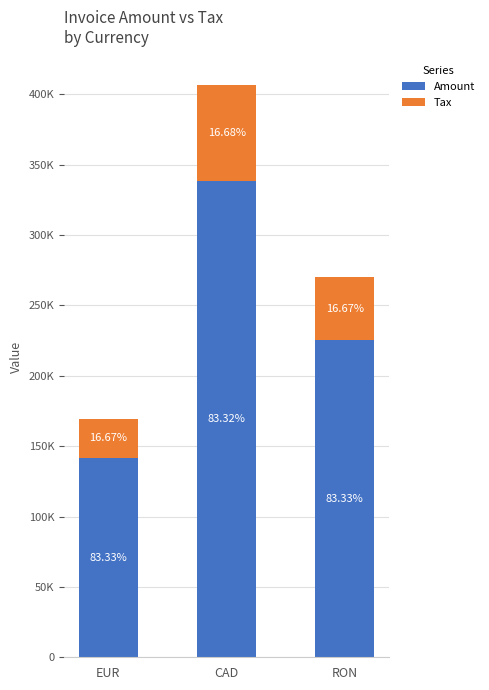

What are all the series names shown in the legend?

Amount, Tax